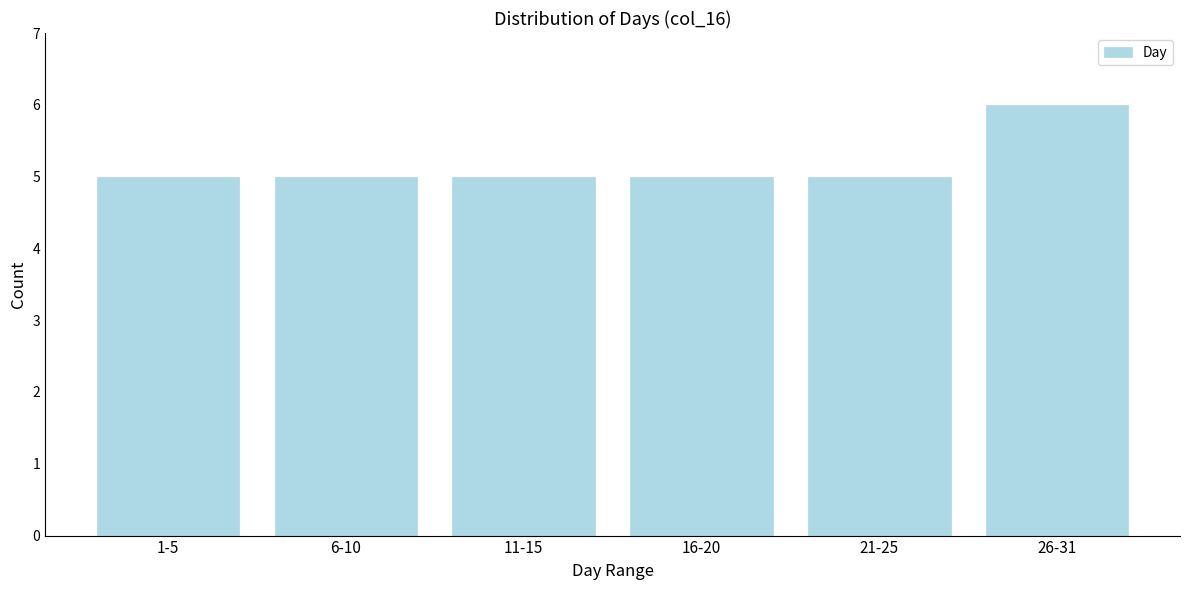

Reading left to right, extract all data points from this chart.

1-5=5	6-10=5	11-15=5	16-20=5	21-25=5	26-31=6